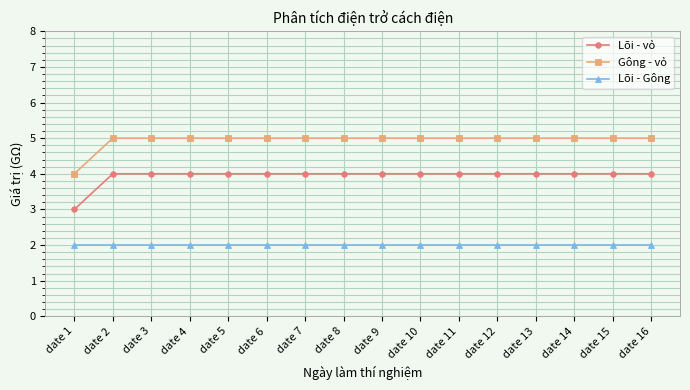

What is the value of the Lõi - Gông point at the 6th from the left?

2